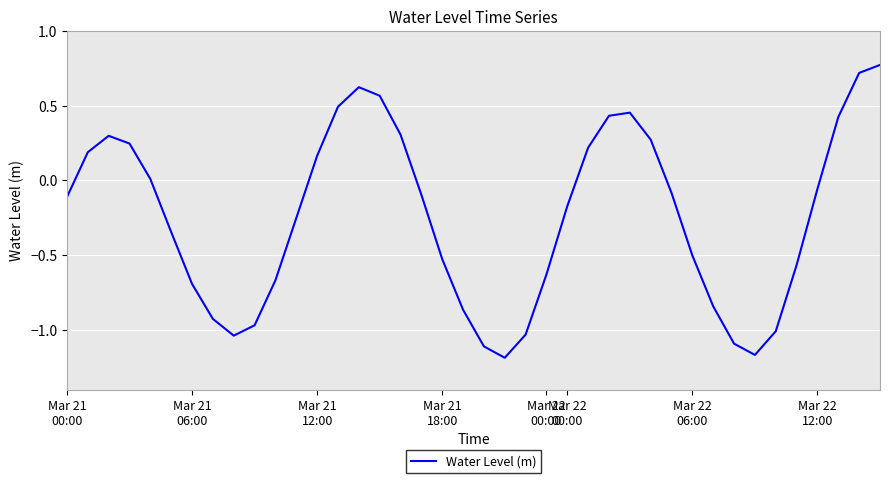

What is the difference between the maximum and minimum values?

2.0